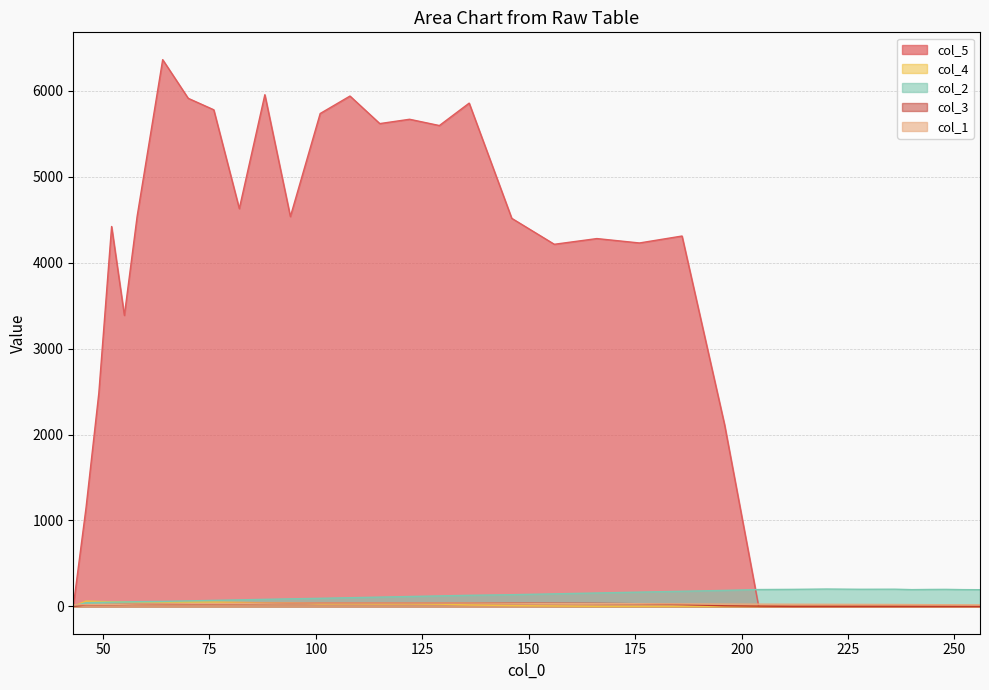

How many lines are shown in the chart?

5